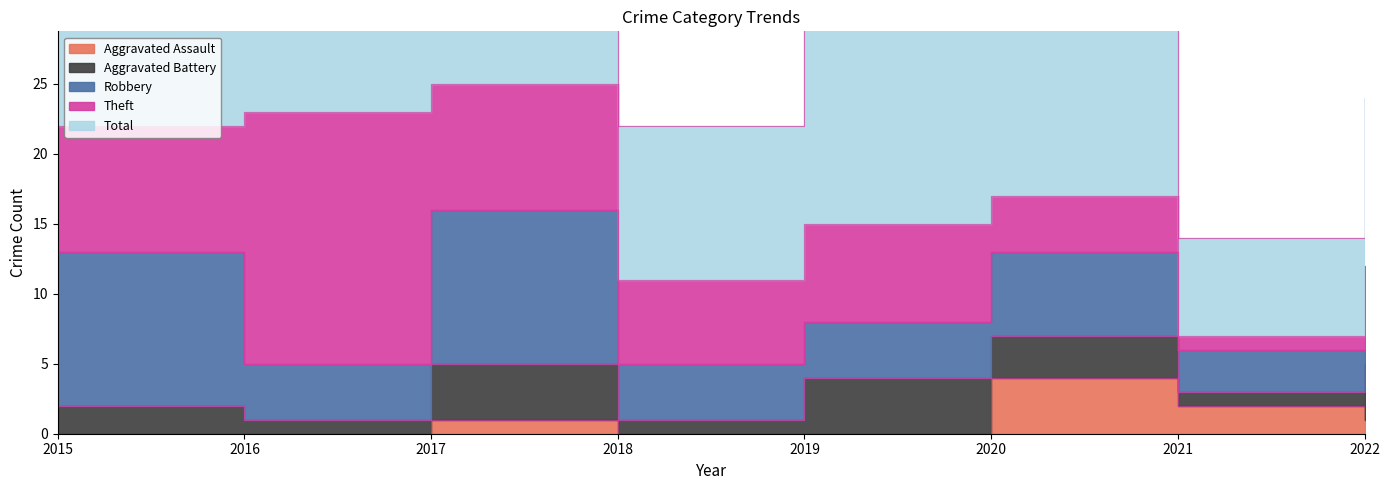

Does the chart display data point markers on the line(s)?

No